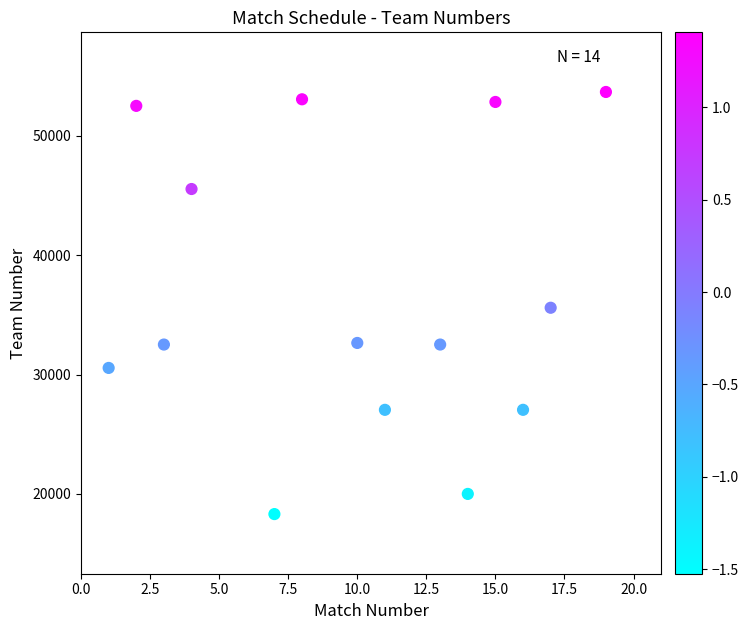

What is the range of Y values (max minus min)?

35390